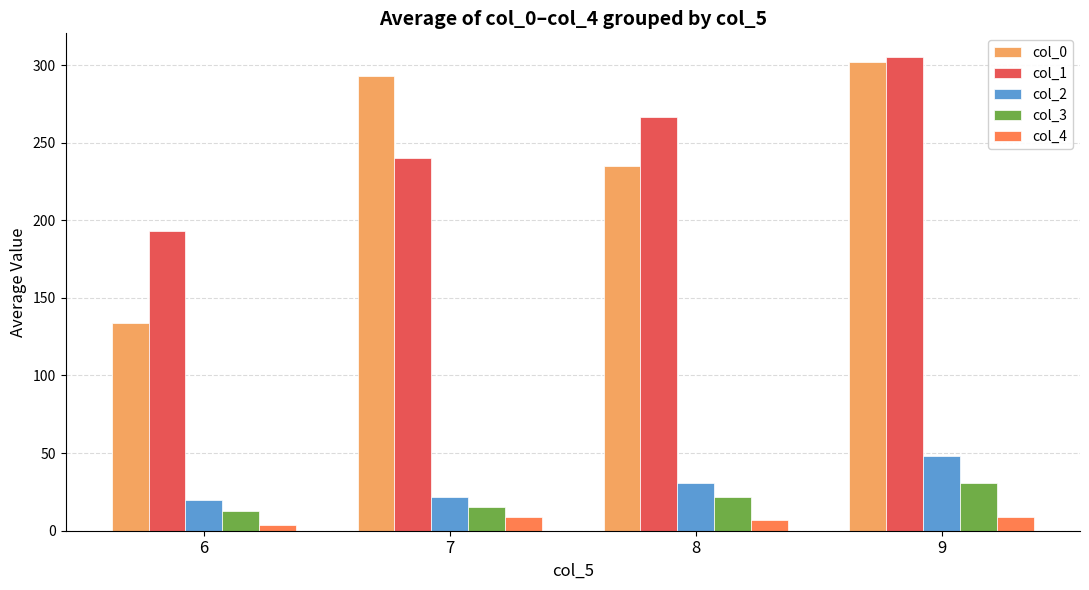

The value of col_3 at 8 is 6.8. True or false?

False